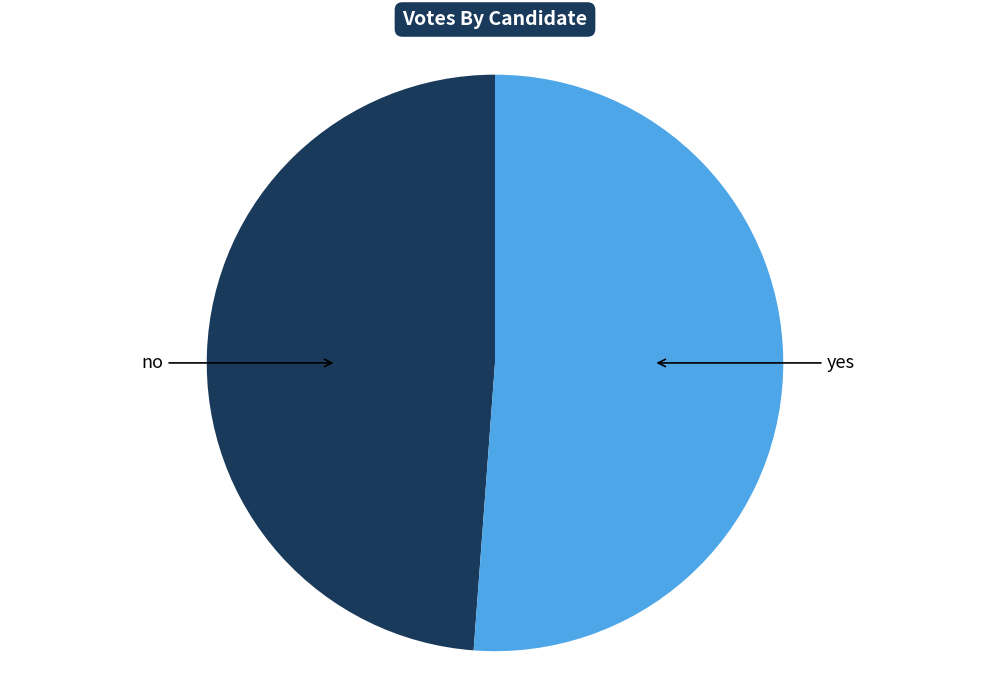

Is there a majority slice in this chart?

Yes